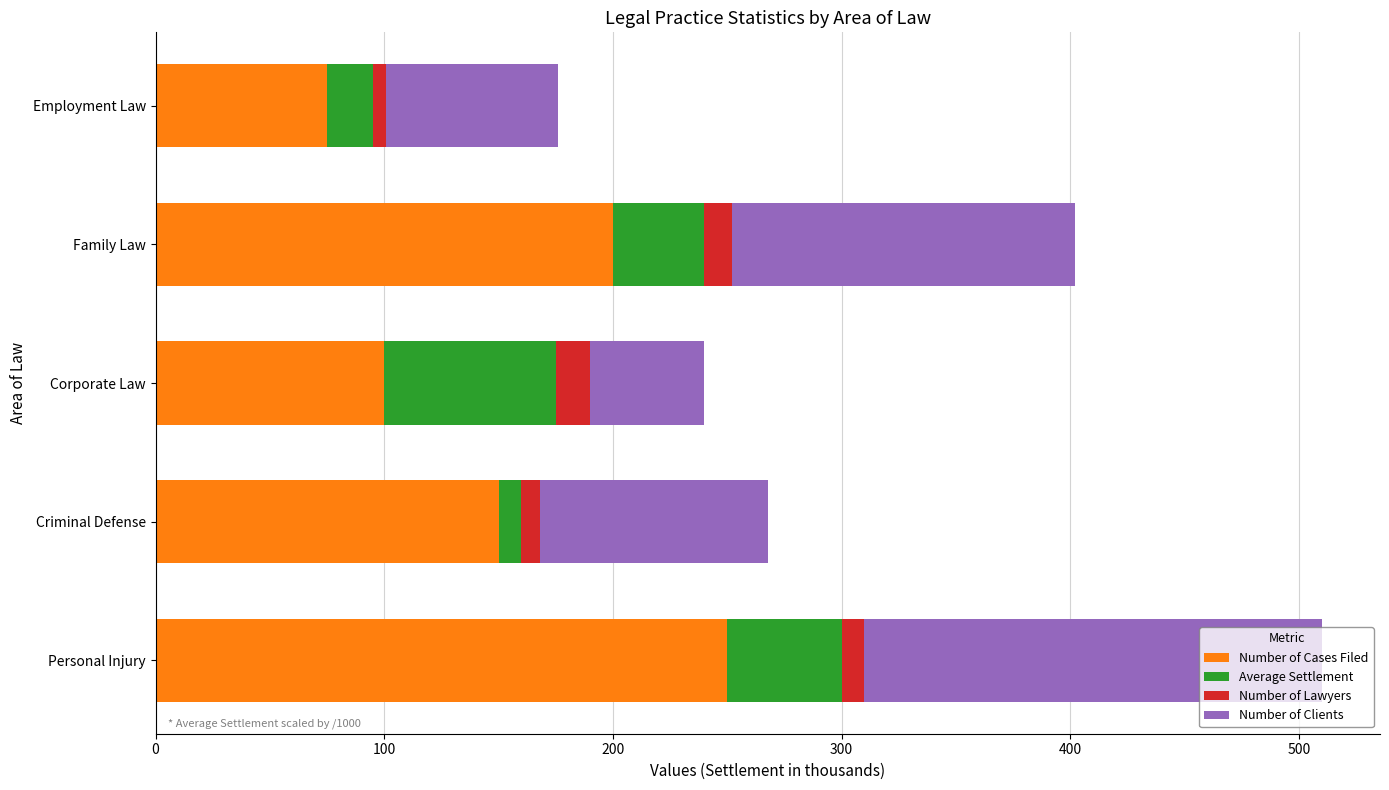

True or false: Number of Cases Filed has a value of 113 at Employment Law.

False